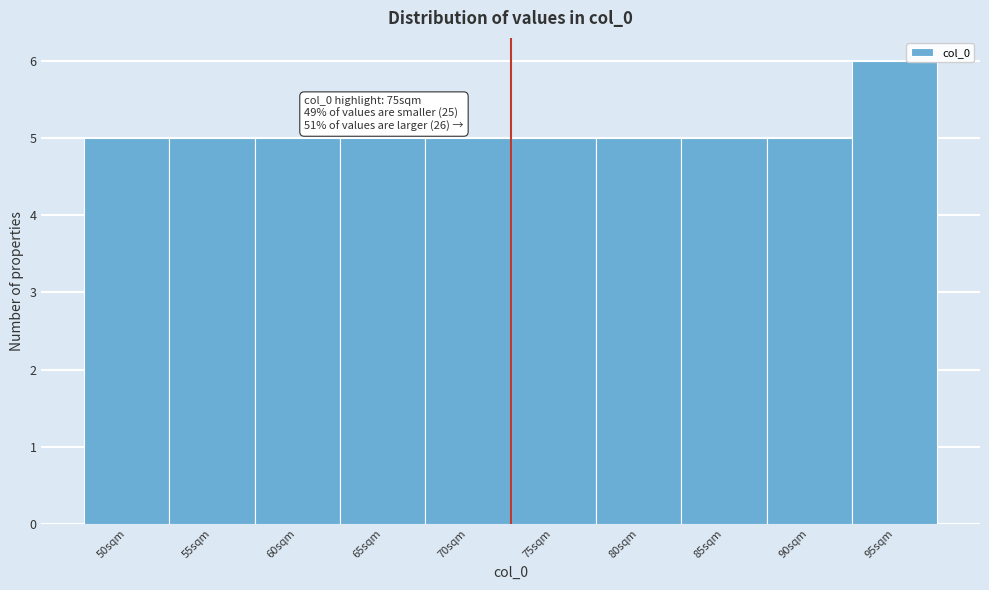

Reading left to right, list all the values displayed in this chart.

50sqm=5	55sqm=5	60sqm=5	65sqm=5	70sqm=5	75sqm=5	80sqm=5	85sqm=5	90sqm=5	95sqm=6